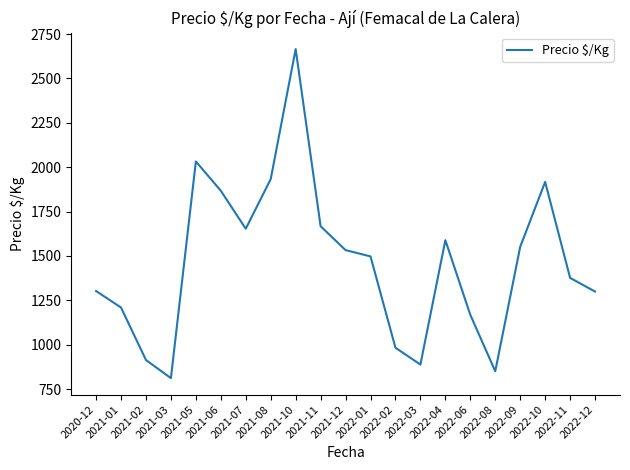

What is the greatest value displayed?

2665.0